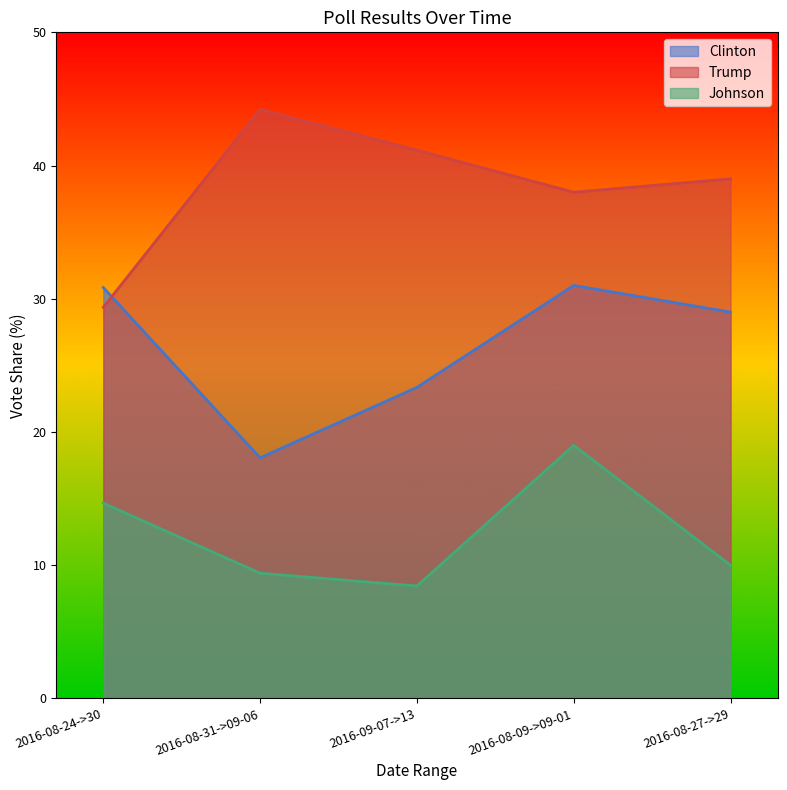

Is it true that Trump equals 45.7 at 2016-08-24->30?

False